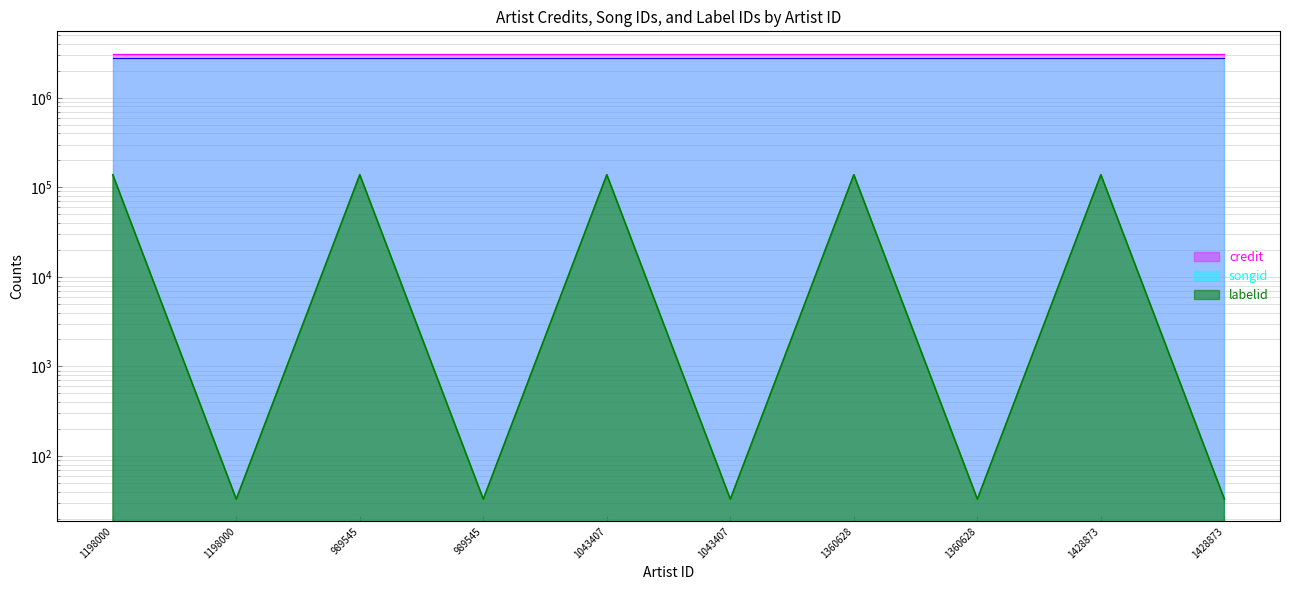

What are all the series names shown in the legend?

credit, songid, labelid